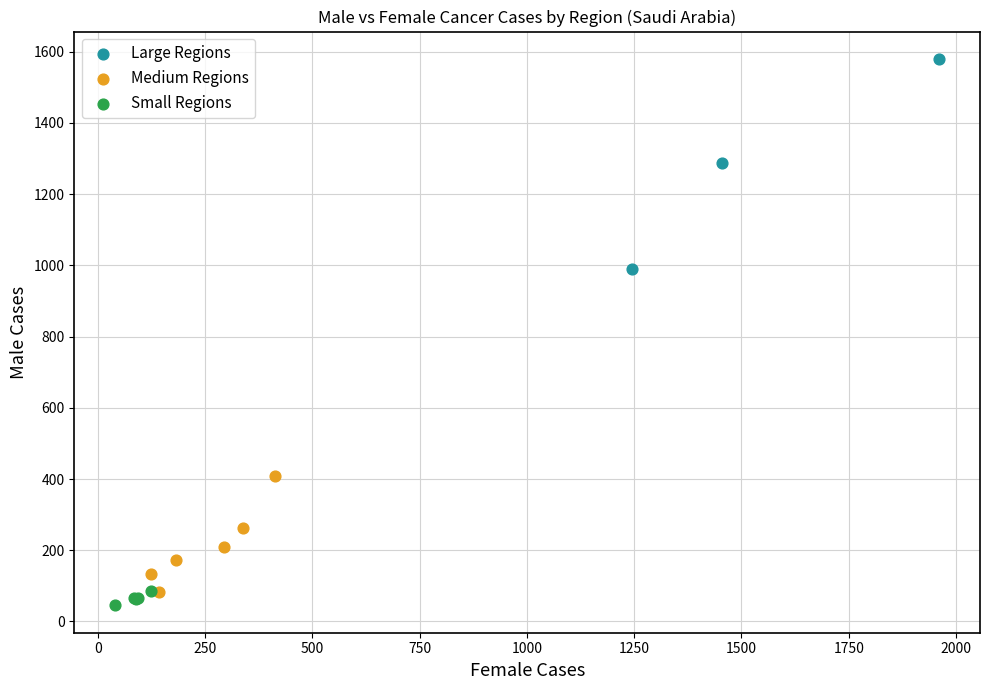

Which series contains the lowest Y value?

Small Regions